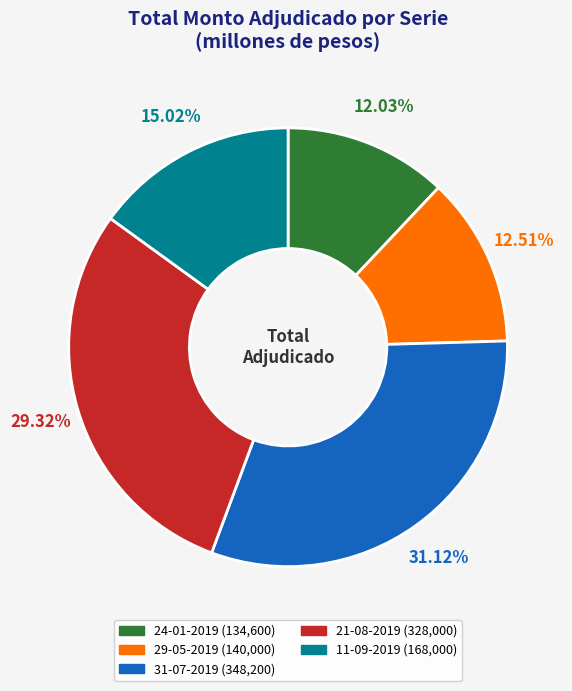

What percentage is NOT represented by 24-01-2019?

88.0%